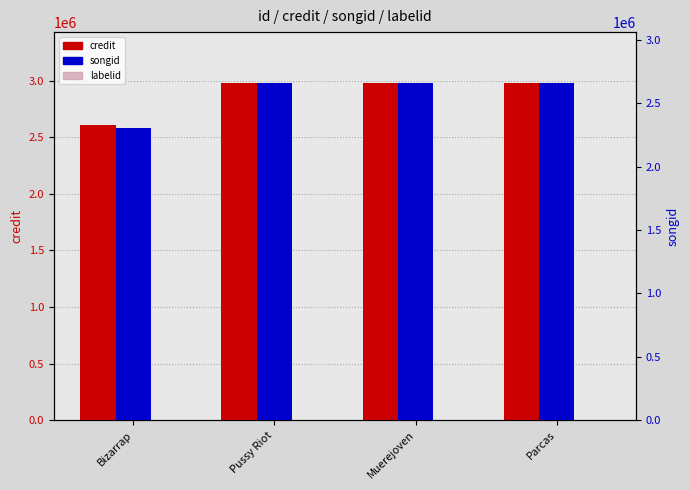

Which series changed the most between Pussy Riot and Parcas?

credit